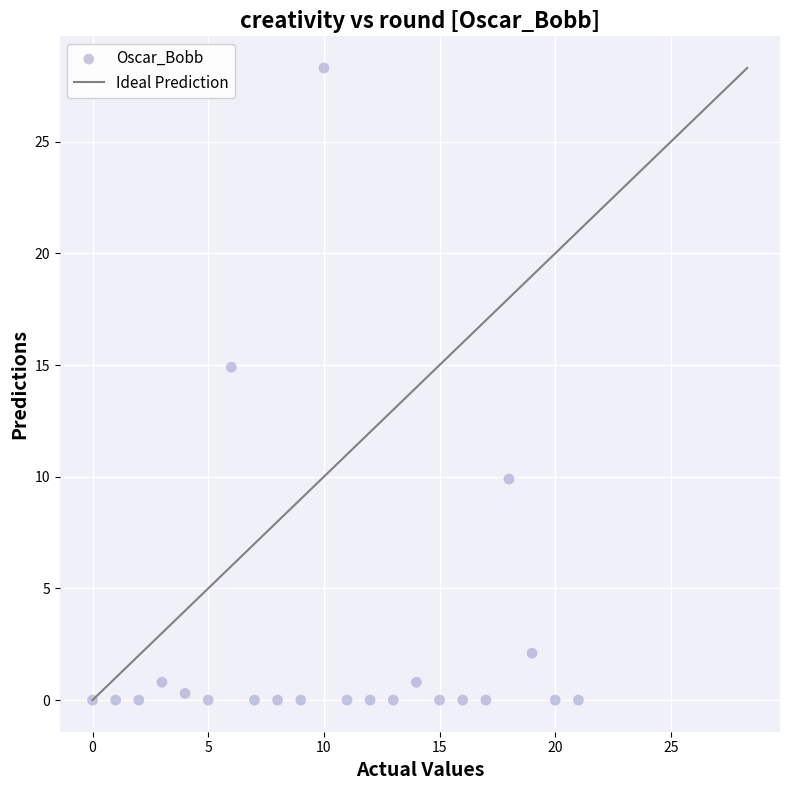

What Y value in the scatter plot is closest to 14?

14.9